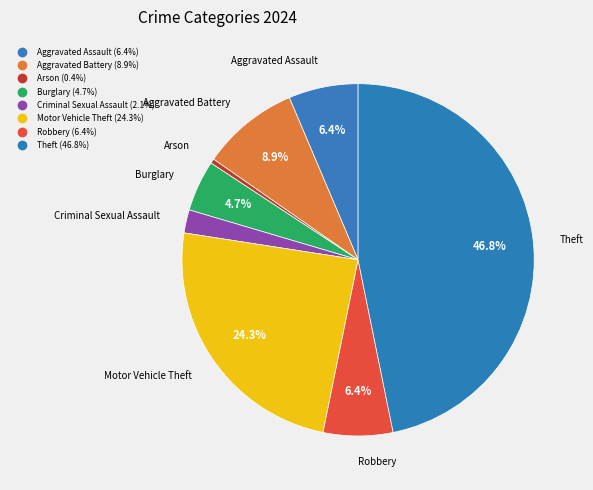

Between Burglary and Motor Vehicle Theft, which is larger?

Motor Vehicle Theft